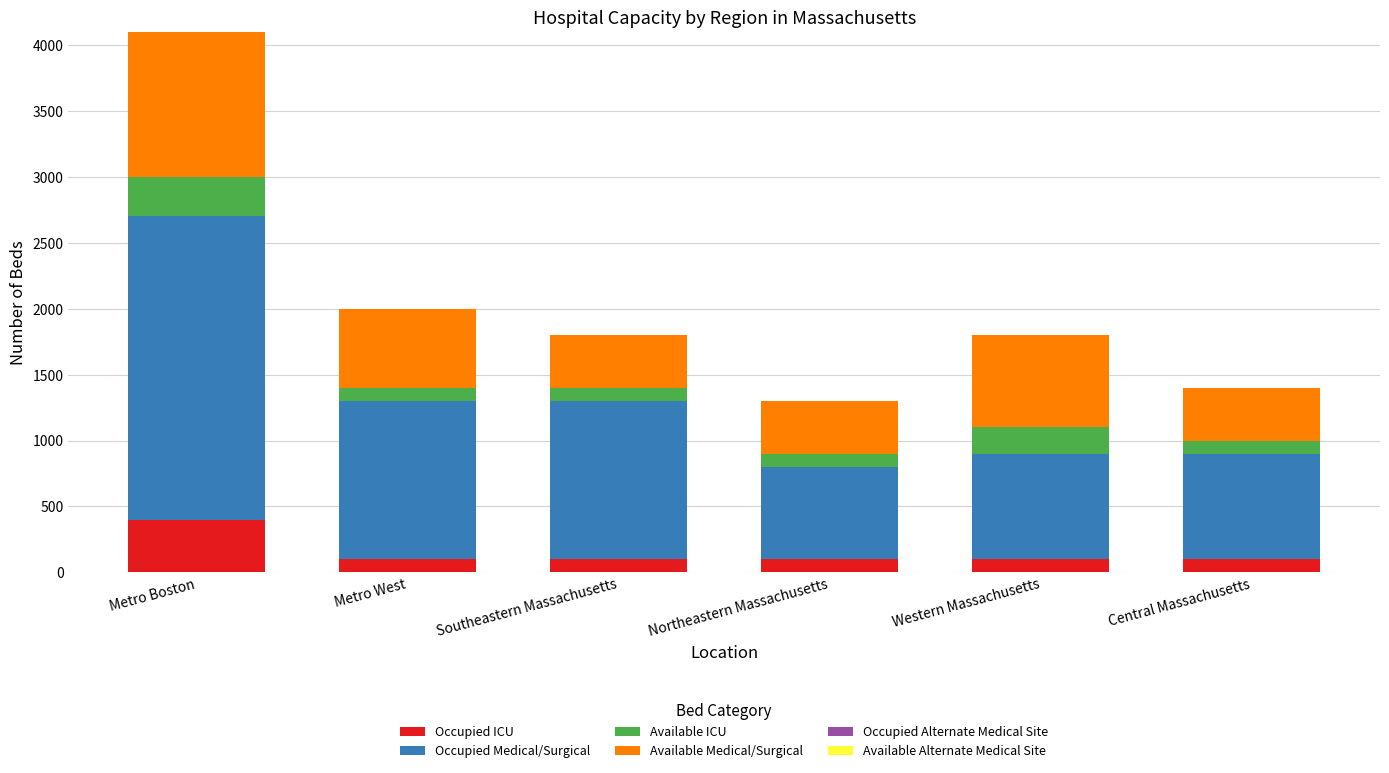

What is the total value across all series at Western Massachusetts?

1800